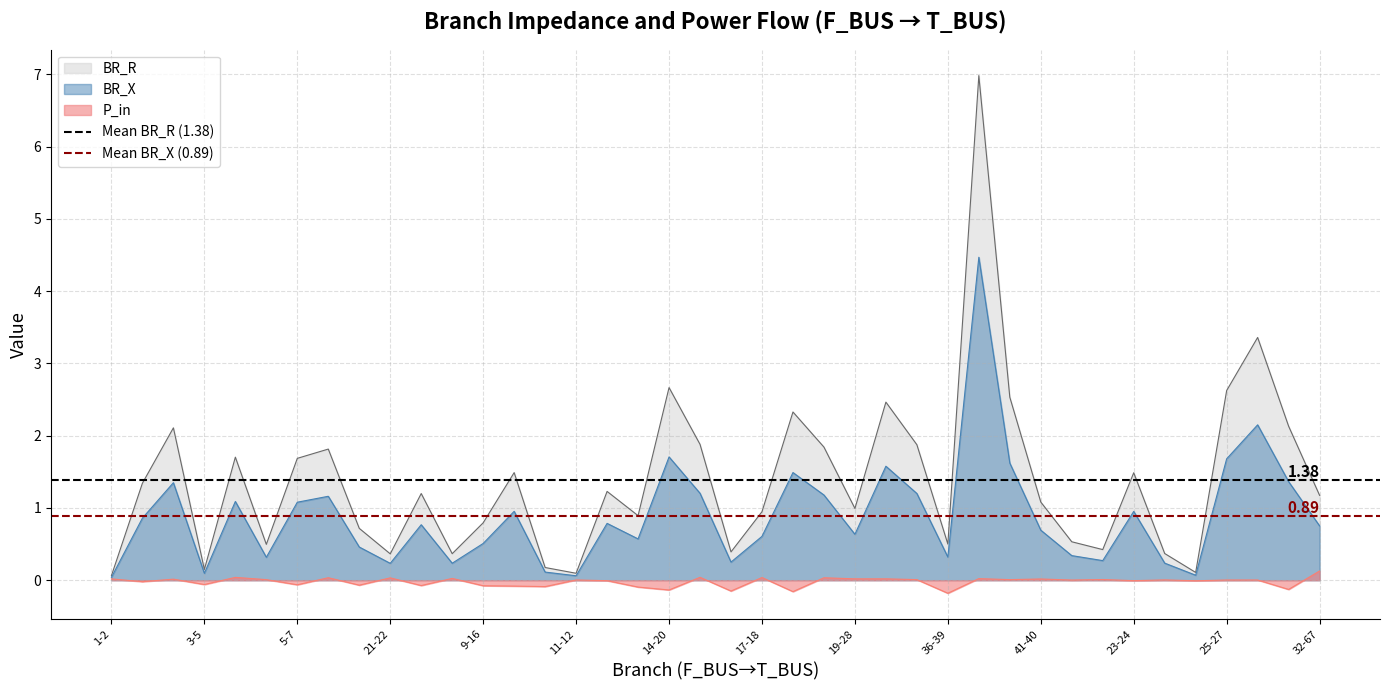

What is the average value of the Mean BR_R (1.38) series?

1.4